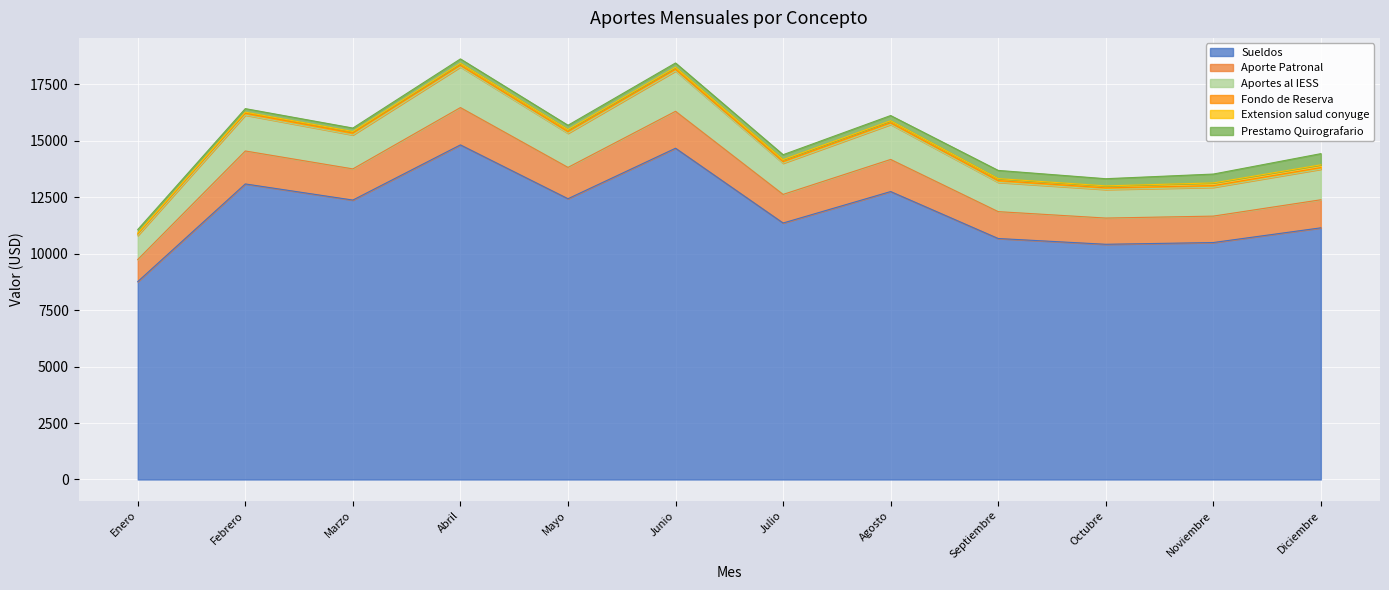

What is the lowest value of the Sueldos series?

8765.2